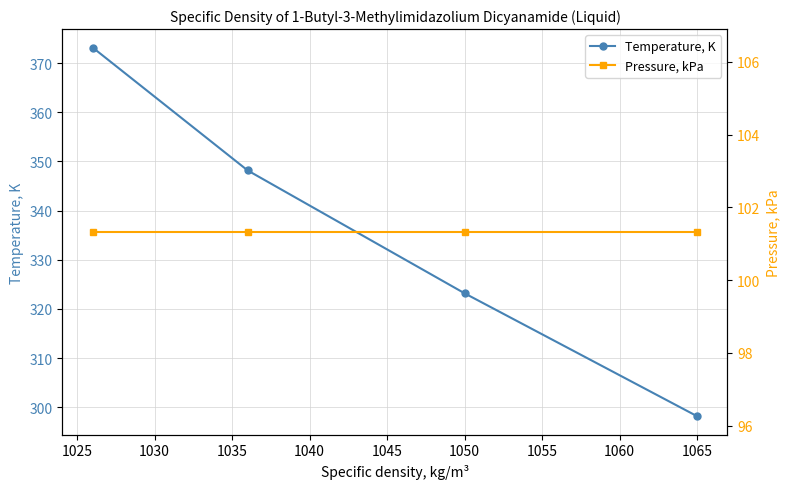

The value of Temperature, K at 1065 is 65.1. True or false?

False